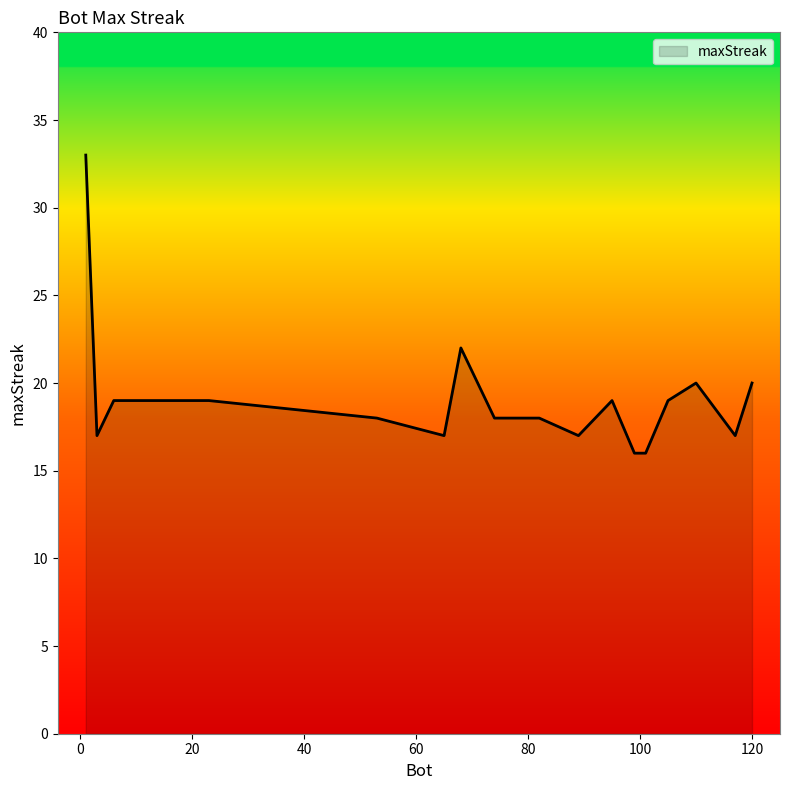

What is the minimum value shown in the chart?

16